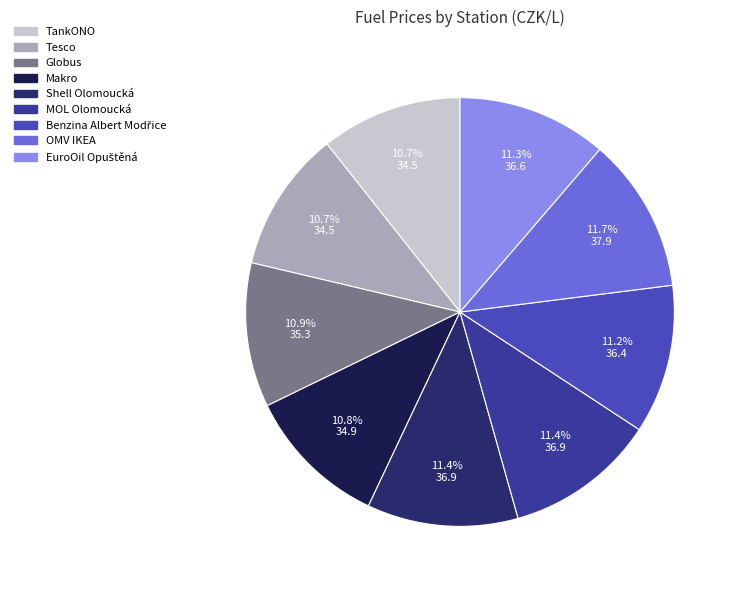

What is the change in value from Tesco to OMV IKEA?

+3.4